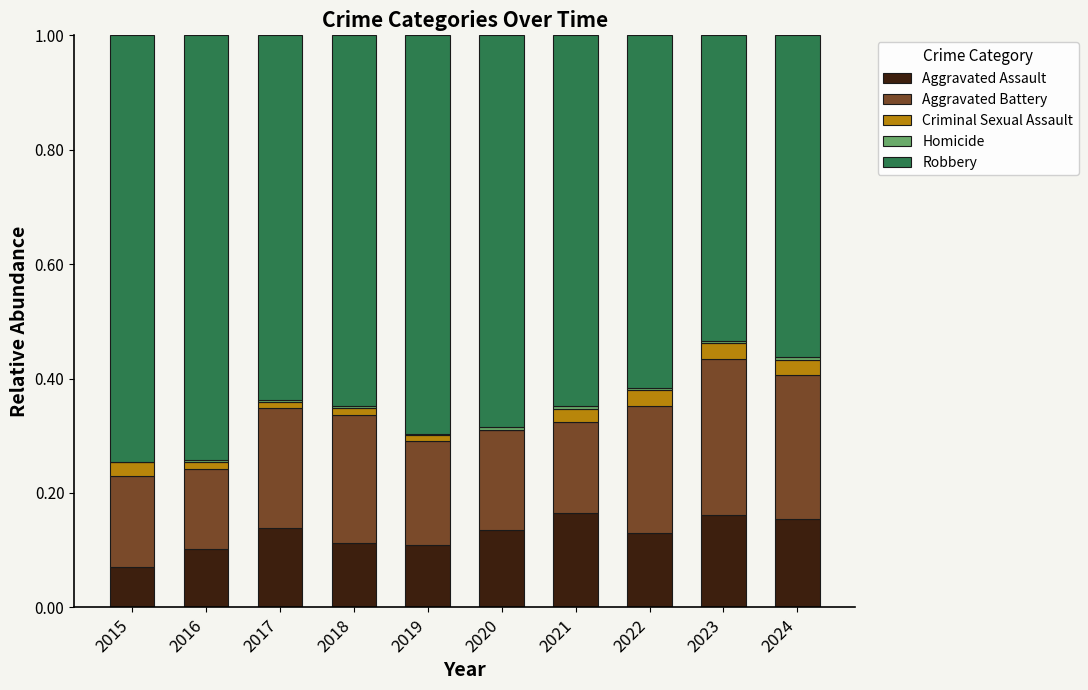

What is the sum of all Aggravated Assault values?

1.3